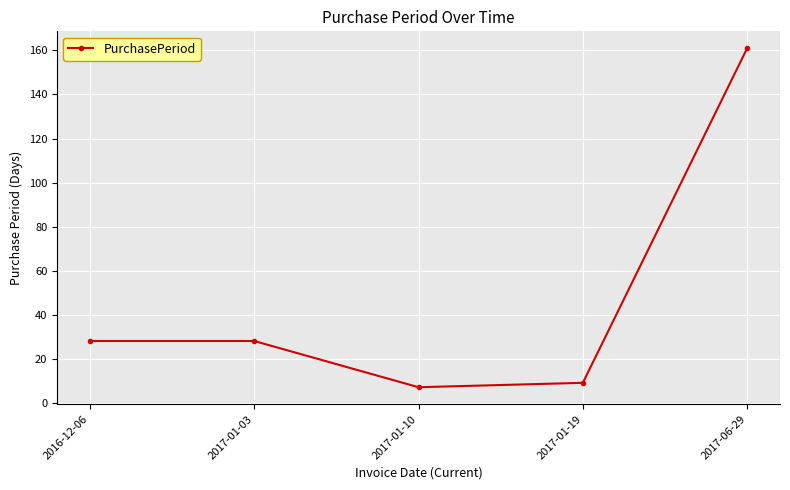

Is this an area chart (filled region under the line)?

No